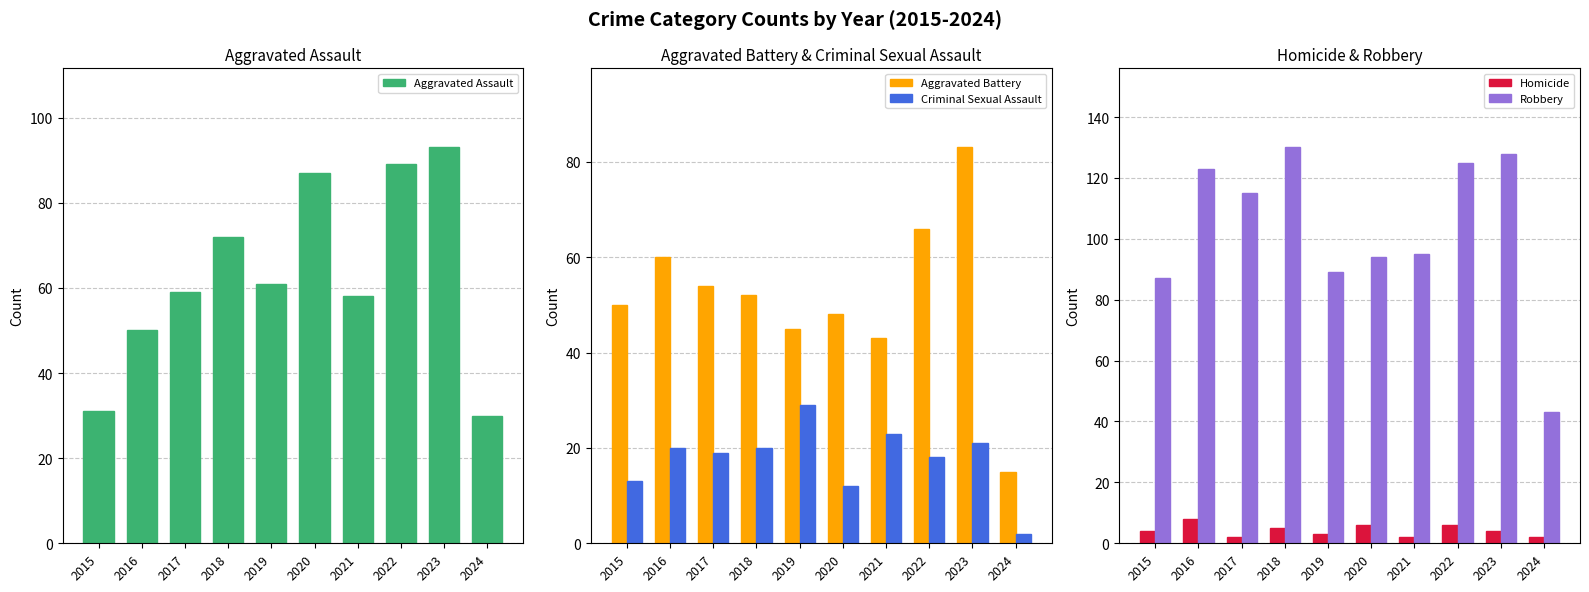

Is the value of Homicide at 2015 greater than the value of Criminal Sexual Assault at 2016?

No